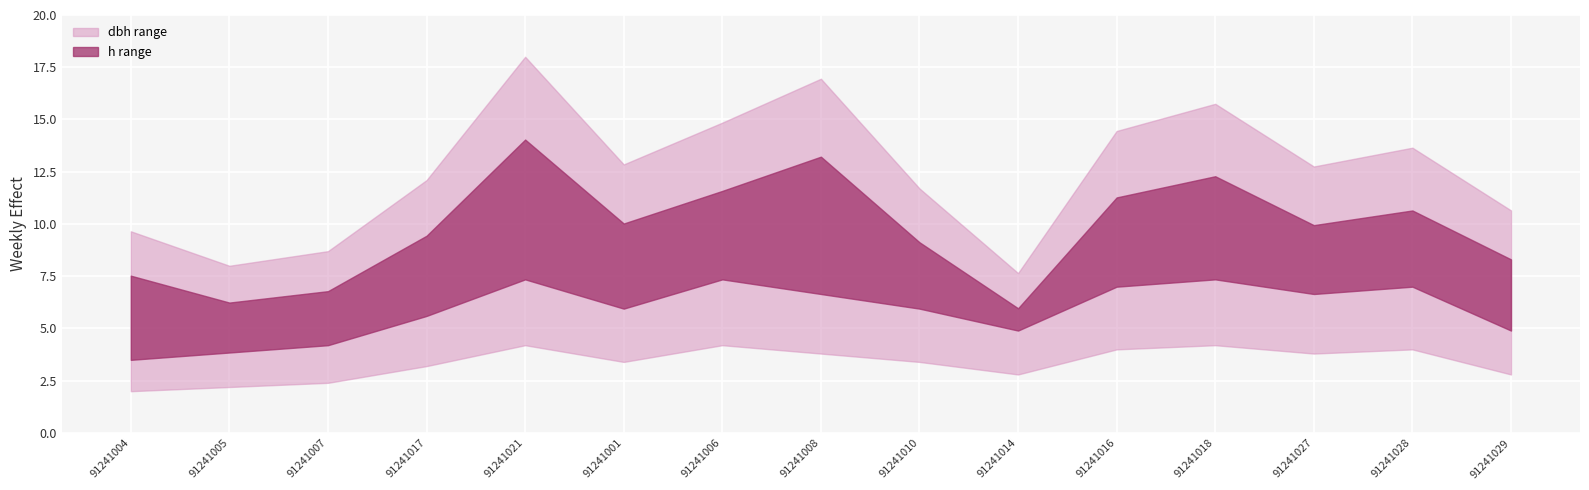

True or false: h and dbh intersect in this chart.

False